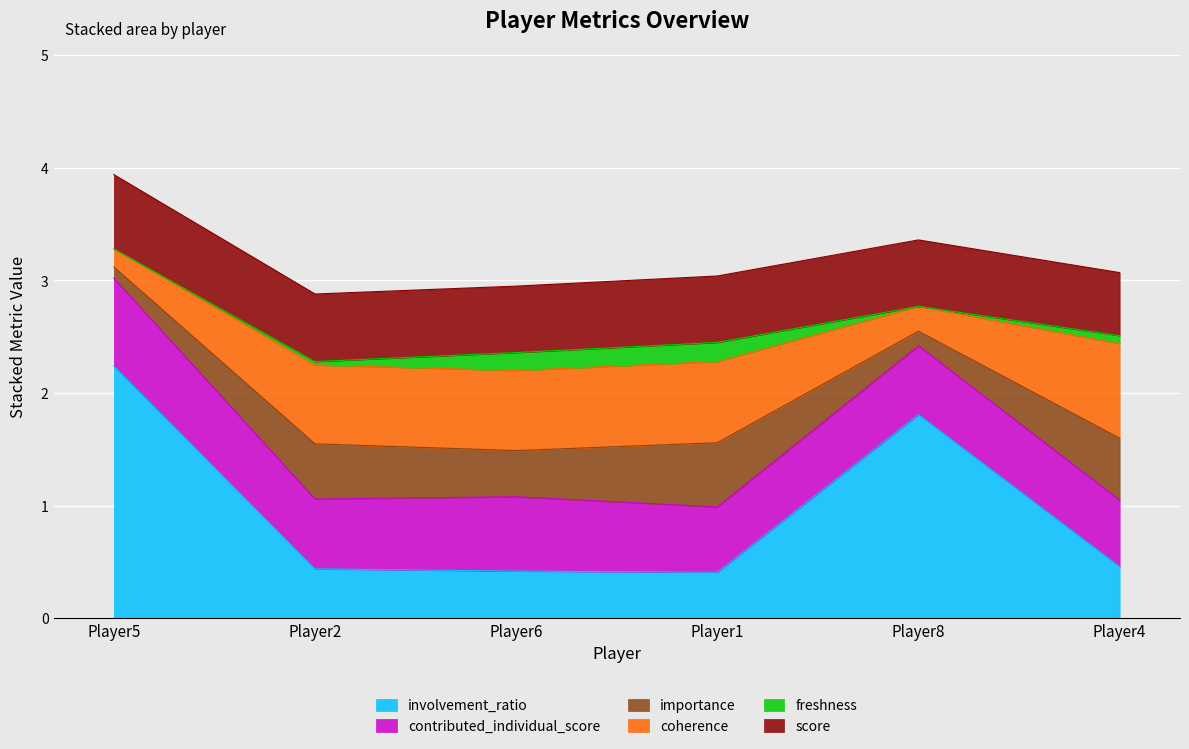

In contributed_individual_score, how many points are higher than both neighbors (excluding endpoints)?

2